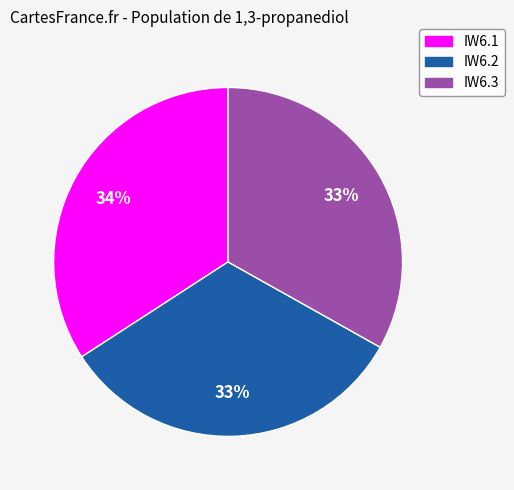

Is the sum of IW6.3 and IW6.2 greater than half?

Yes